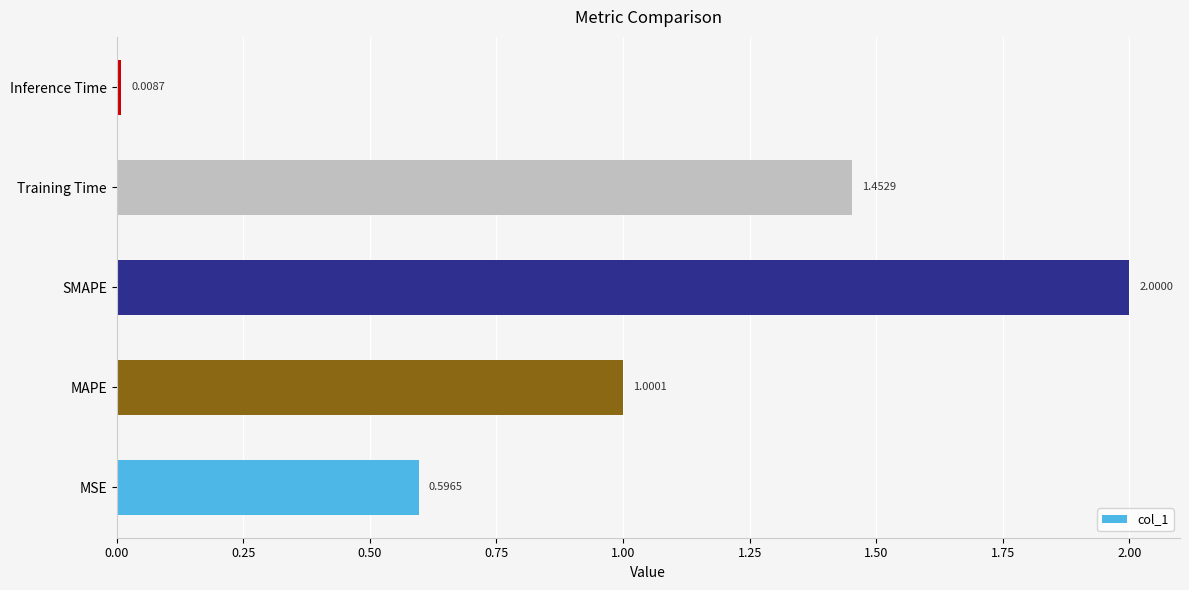

How many data points are less than 1?

2